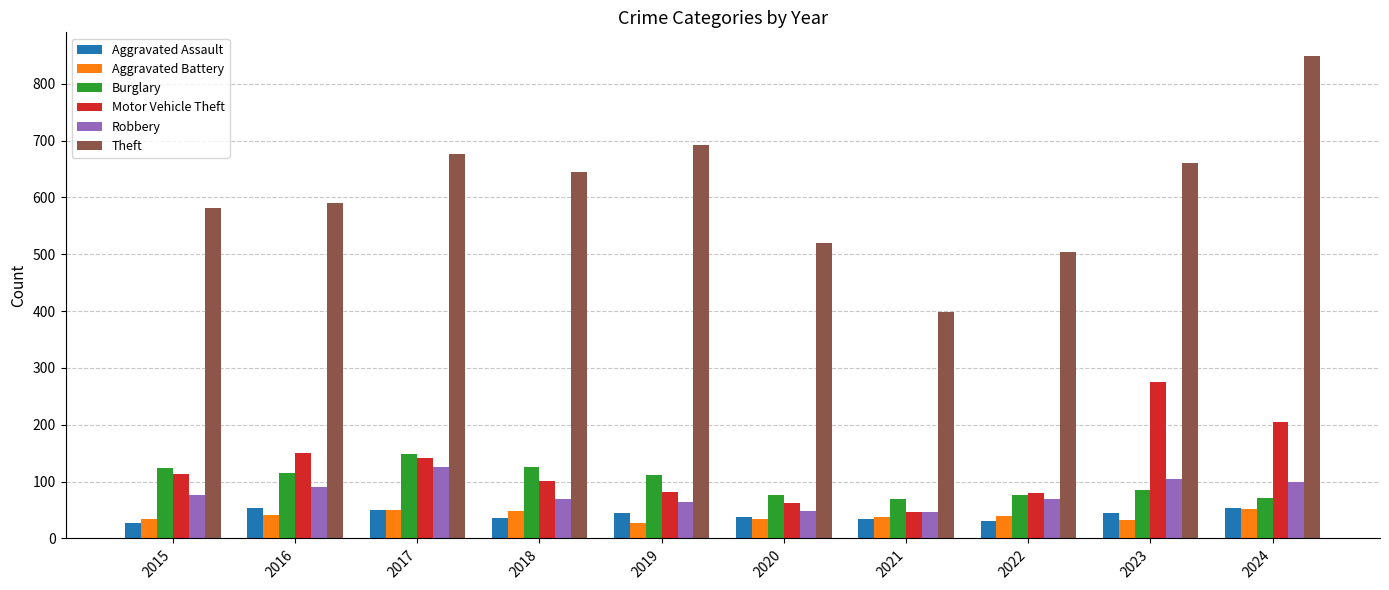

What is the difference between the maximum and minimum values in the Motor Vehicle Theft series?

230